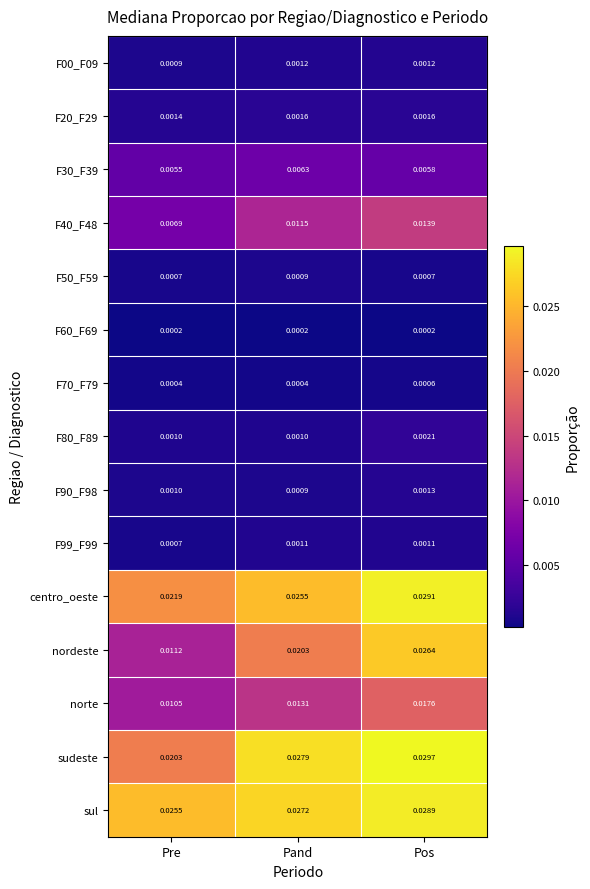

At which label does F90_F98 reach its minimum?

Pand